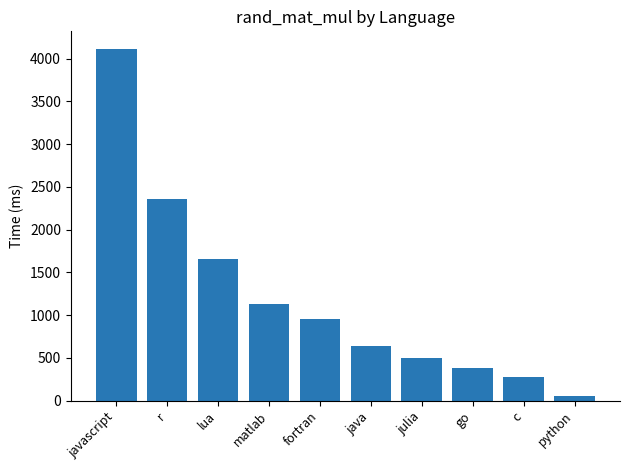

What is the difference between the values at go and lua?

1269.5